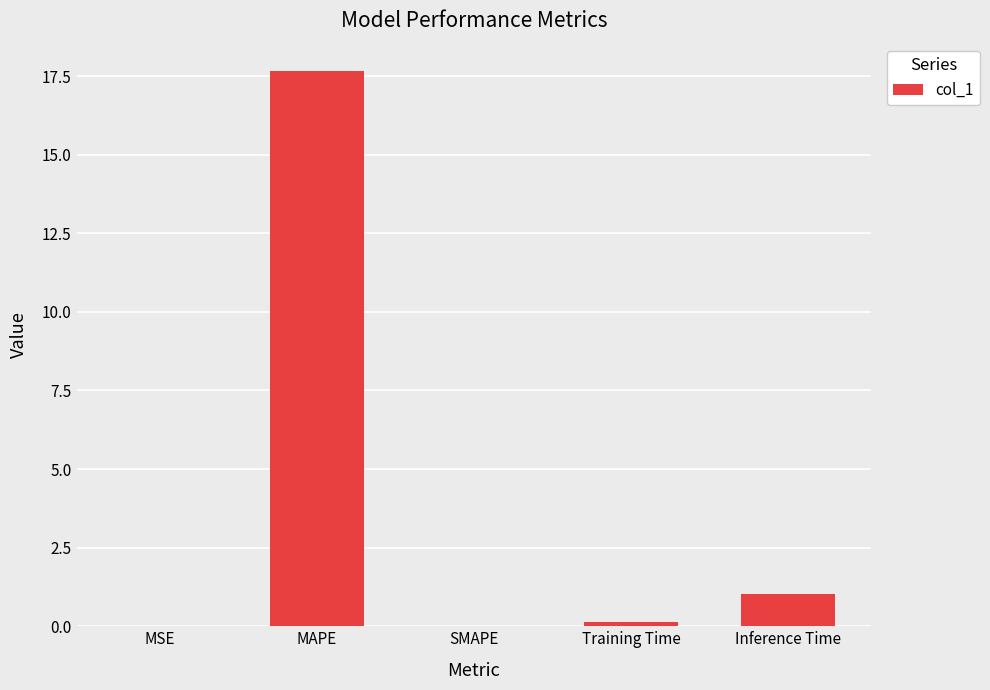

Between Training Time and MAPE, which is larger?

MAPE